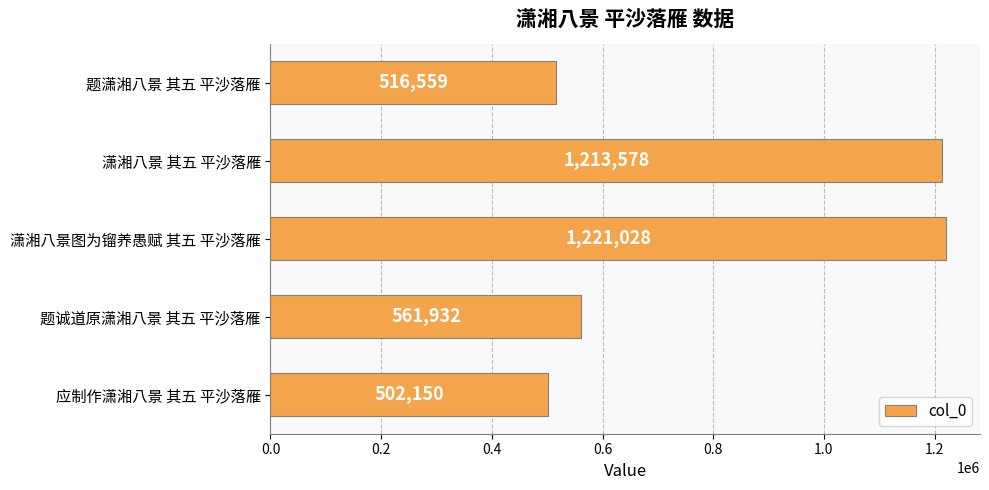

Reading bottom to top, extract all data points from this chart.

应制作潇湘八景 其五 平沙落雁=502150	题诚道原潇湘八景 其五 平沙落雁=561932	潇湘八景图为镏养愚赋 其五 平沙落雁=1221028	潇湘八景 其五 平沙落雁=1213578	题潇湘八景 其五 平沙落雁=516559